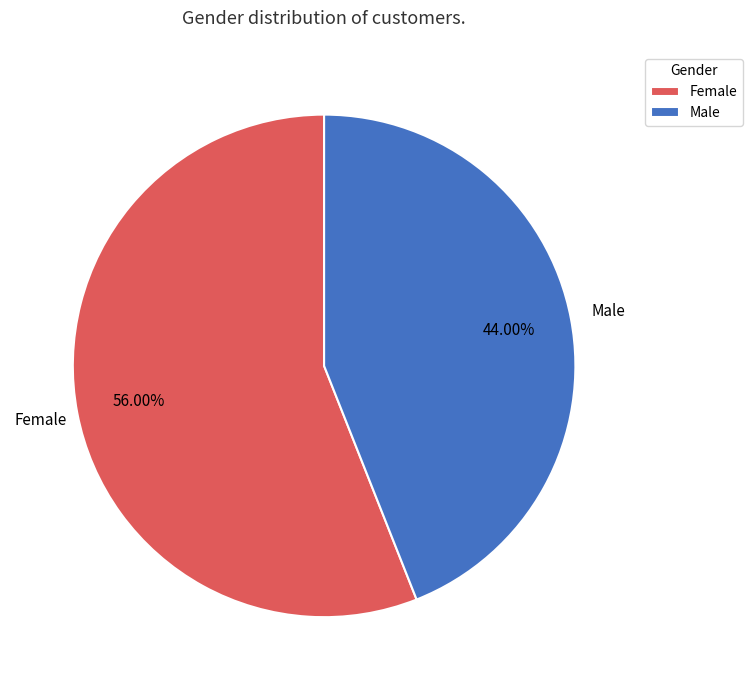

Between Female and Male, which is larger?

Female